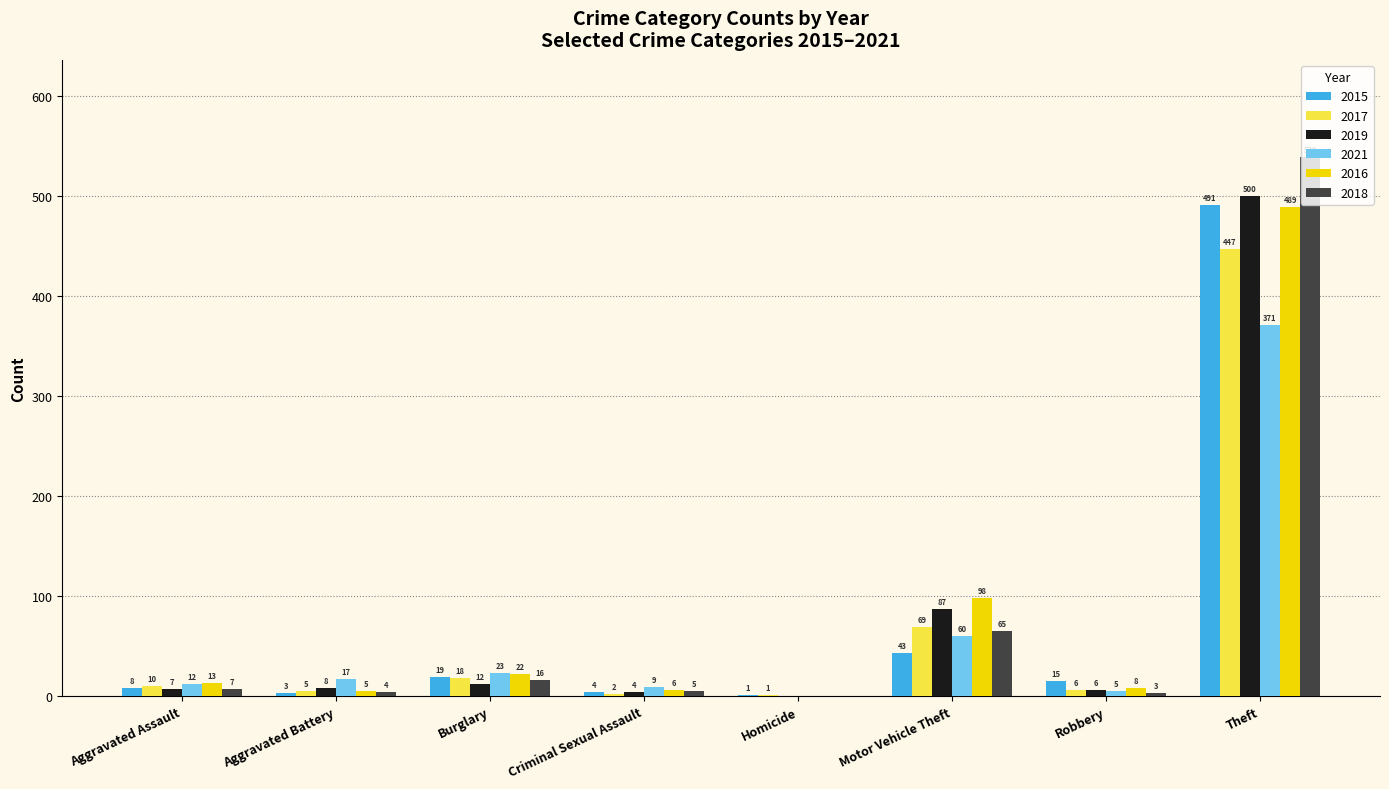

The 2018 series shows 5 at Criminal Sexual Assault. True or false?

True